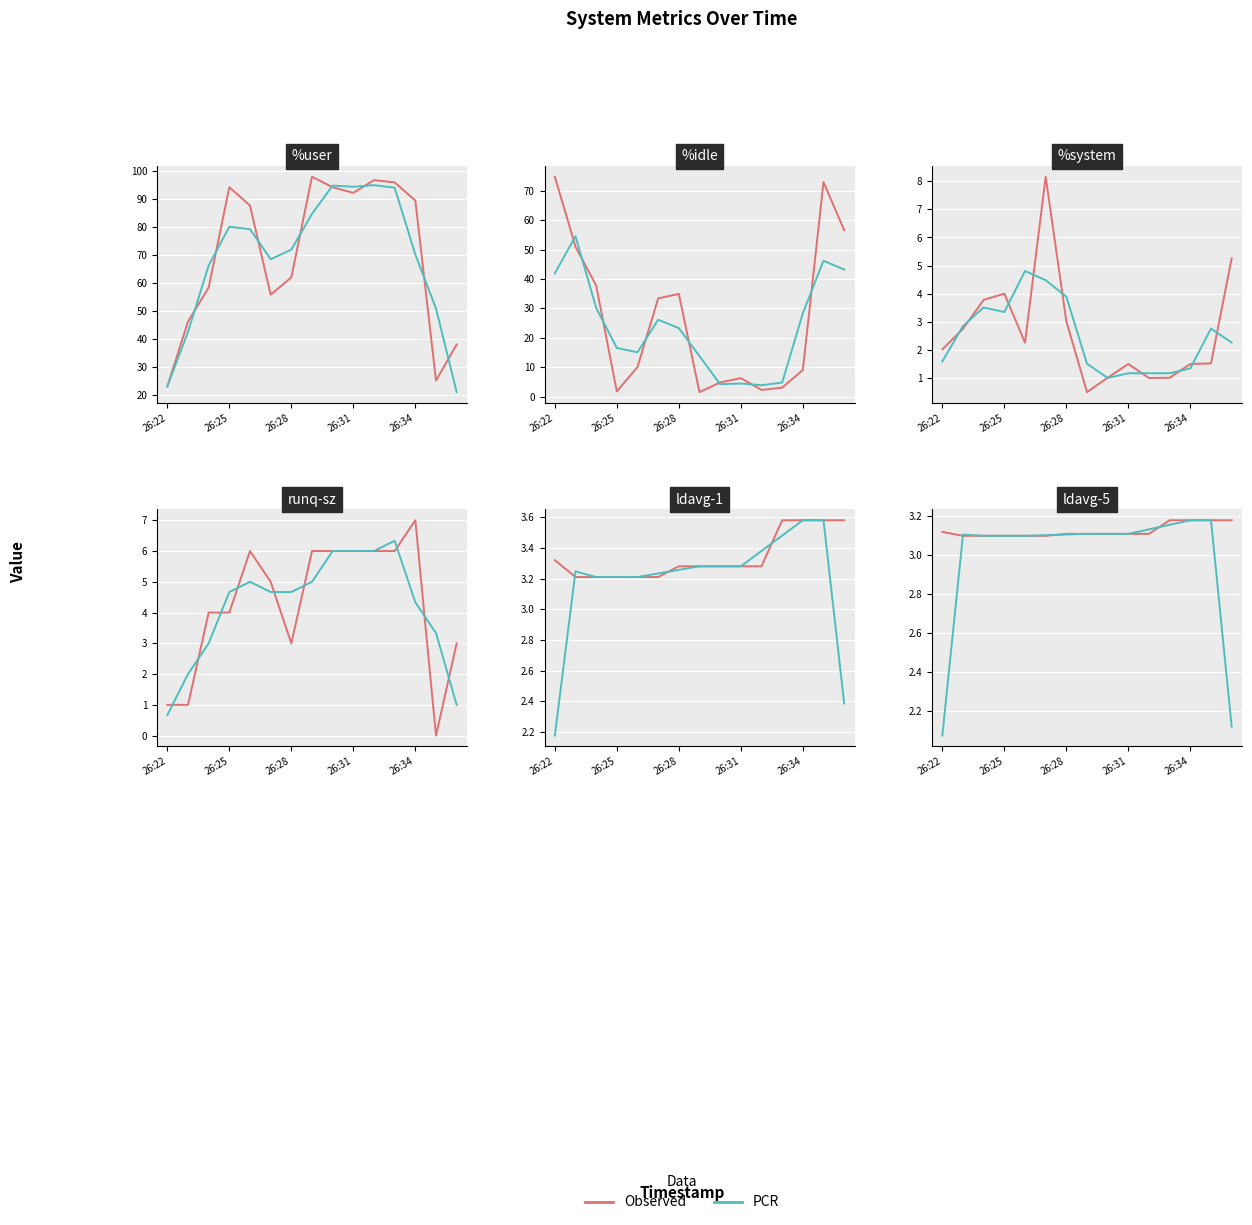

How many lines are shown in the chart?

2